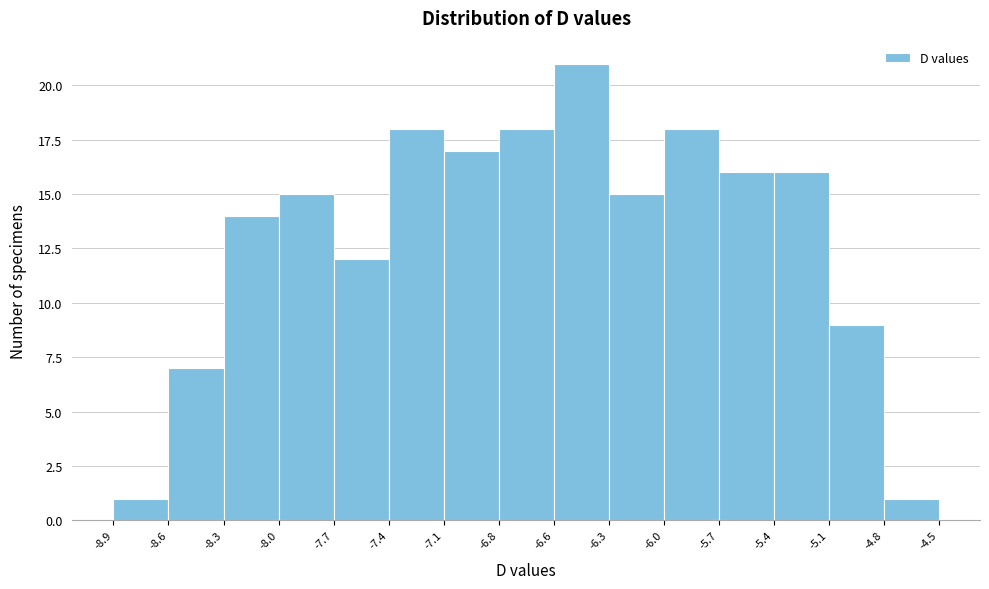

Reading left to right, transcribe this chart: for each bar, give the range it covers on the x-axis and its height. The values are not printed on the chart, so give them approximately, as read against the axis.

-8.9 to -8.6: 1
-8.6 to -8.3: 7
-8.3 to -8.0: 14
-8.0 to -7.7: 15
-7.7 to -7.4: 12
-7.4 to -7.1: 18
-7.1 to -6.8: 17
-6.8 to -6.6: 18
-6.6 to -6.3: 21
-6.3 to -6.0: 15
-6.0 to -5.7: 18
-5.7 to -5.4: 16
-5.4 to -5.1: 16
-5.1 to -4.8: 9
-4.8 to -4.5: 1